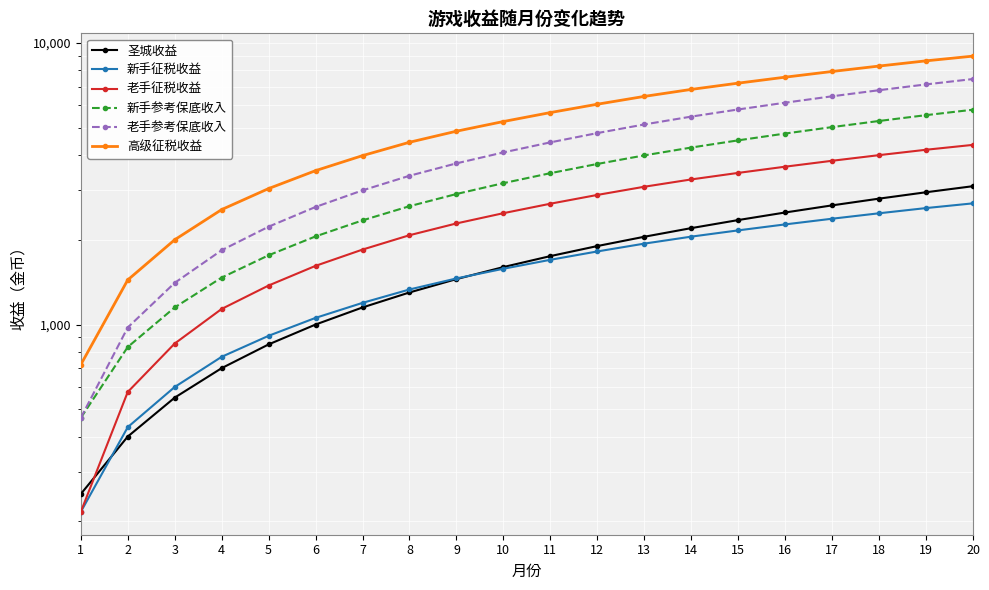

Reading left to right, extract all data points from this chart.

圣城收益: 250	400	550	700	850	1000	1150	1300	1450	1600	1750	1900	2050	2200	2350	2500	2650	2800	2950	3100
新手征税收益: 216	432	600	768	912	1056	1194	1332	1458	1578	1698	1818	1938	2052	2160	2268	2376	2484	2592	2694
老手征税收益: 216	576	856	1136	1376	1616	1846	2076	2286	2486	2686	2886	3086	3276	3456	3636	3816	3996	4176	4346
新手参考保底收入: 466	832	1150	1468	1762	2056	2344	2632	2908	3178	3448	3718	3988	4252	4510	4768	5026	5284	5542	5794
老手参考保底收入: 466	976	1406	1836	2226	2616	2996	3376	3736	4086	4436	4786	5136	5476	5806	6136	6466	6796	7126	7446
高级征税收益: 720	1440	2000	2560	3040	3520	3980	4440	4860	5260	5660	6060	6460	6840	7200	7560	7920	8280	8640	8980